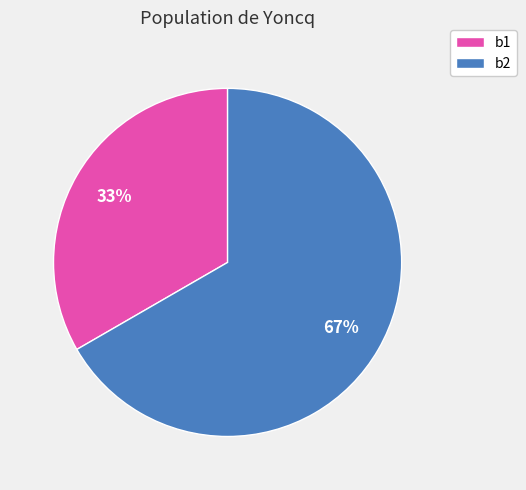

What percentage is the b2 slice, to the nearest percent?

67%